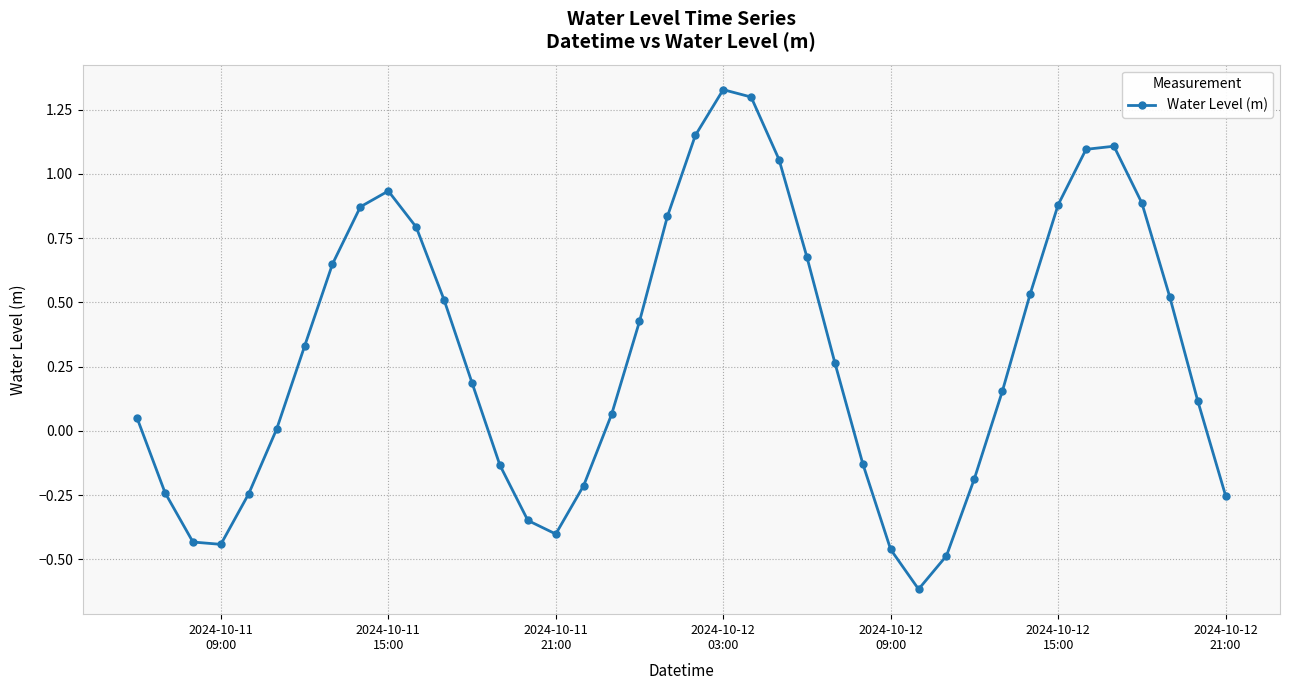

What is the difference between the maximum and minimum values?

1.9